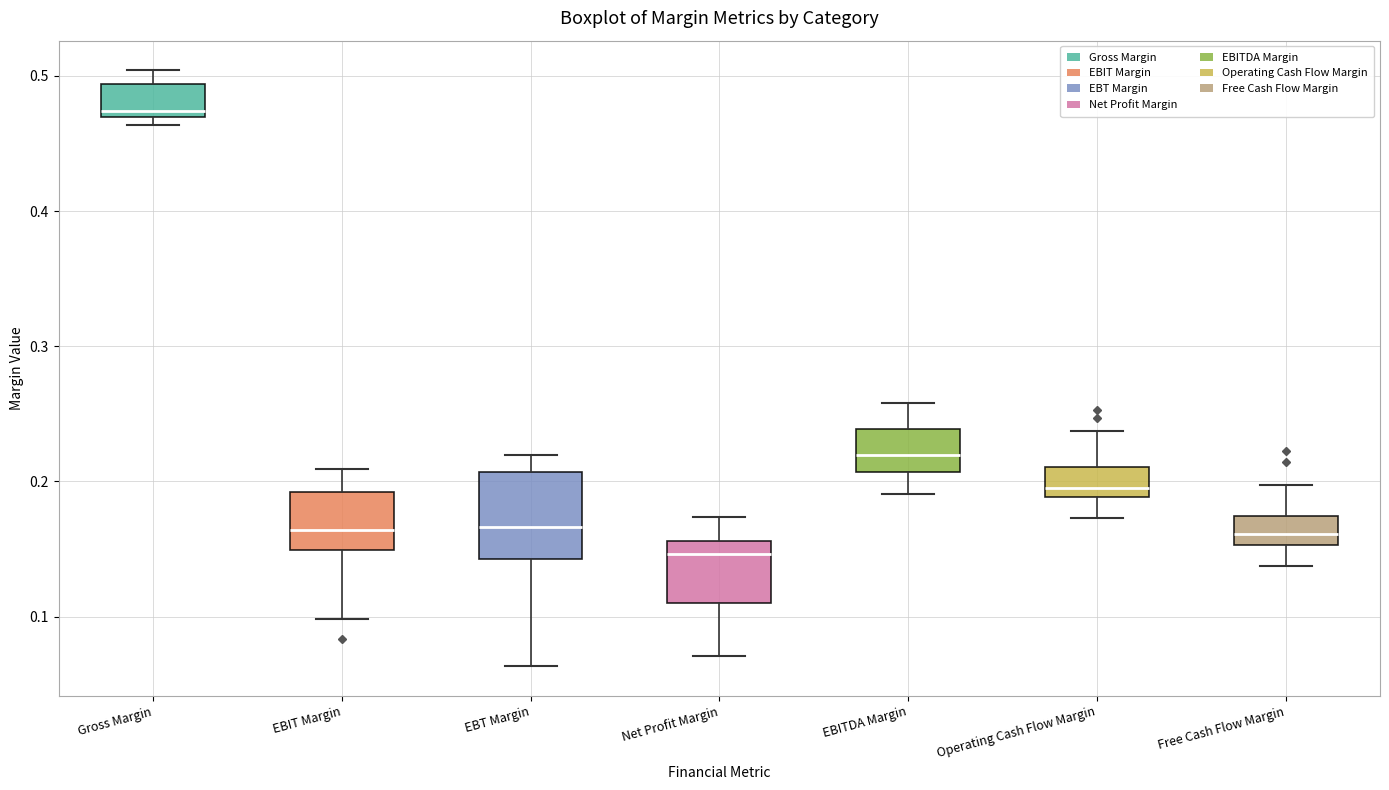

Reading left to right, read every box against the y-axis: the position of its median line, the range the box covers, and the ends of its whiskers. The values are not printed on the chart, so give them approximately, as read against the axis.

Gross Margin: median 0.47 (just above the box's lower edge), box 0.47 to 0.49, whiskers 0.46 to 0.50
EBIT Margin: median 0.16, box 0.15 to 0.19, whiskers 0.10 to 0.21
EBT Margin: median 0.17, box 0.14 to 0.21, whiskers 0.06 to 0.22
Net Profit Margin: median 0.15, box 0.11 to 0.16, whiskers 0.07 to 0.17
EBITDA Margin: median 0.22, box 0.21 to 0.24, whiskers 0.19 to 0.26
Operating Cash Flow Margin: median 0.19 (just above the box's lower edge), box 0.19 to 0.21, whiskers 0.17 to 0.24
Free Cash Flow Margin: median 0.16, box 0.15 to 0.17, whiskers 0.14 to 0.20